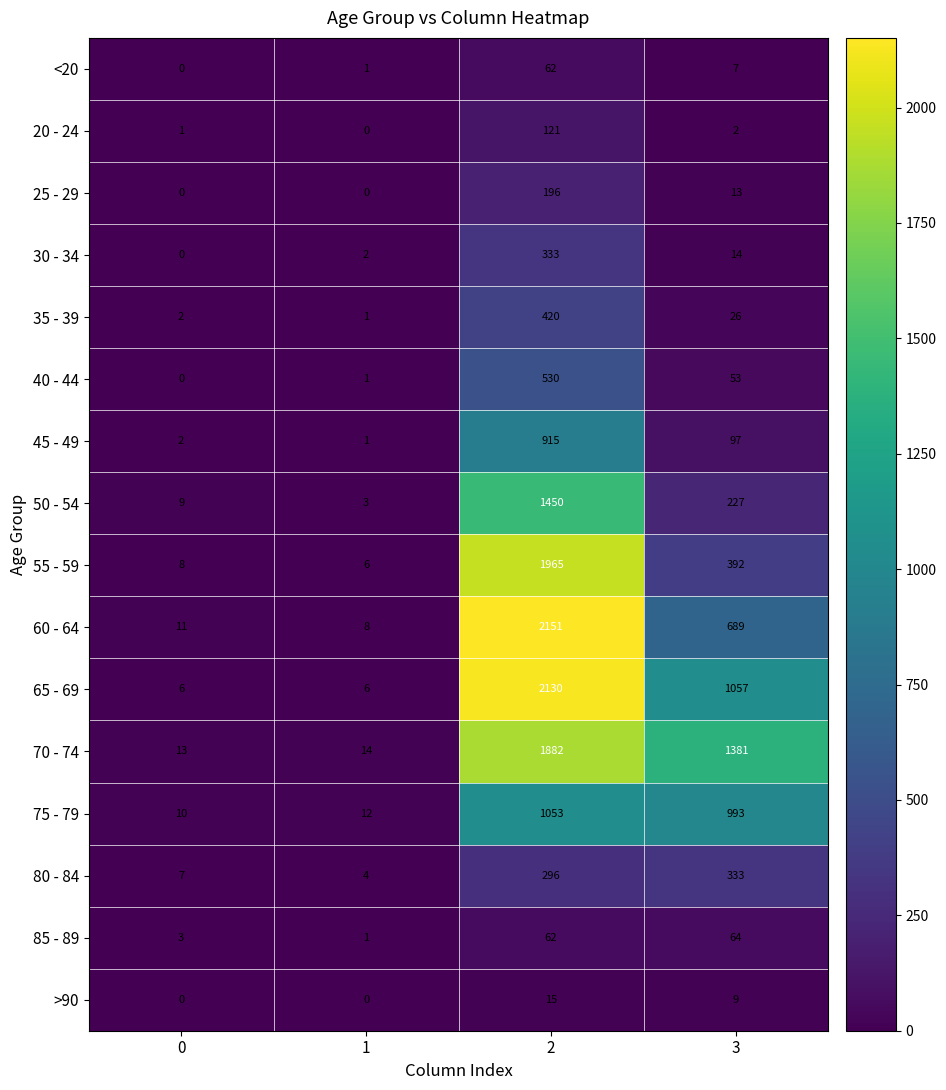

Between 0 and 2, which series saw the biggest shift?

60 - 64